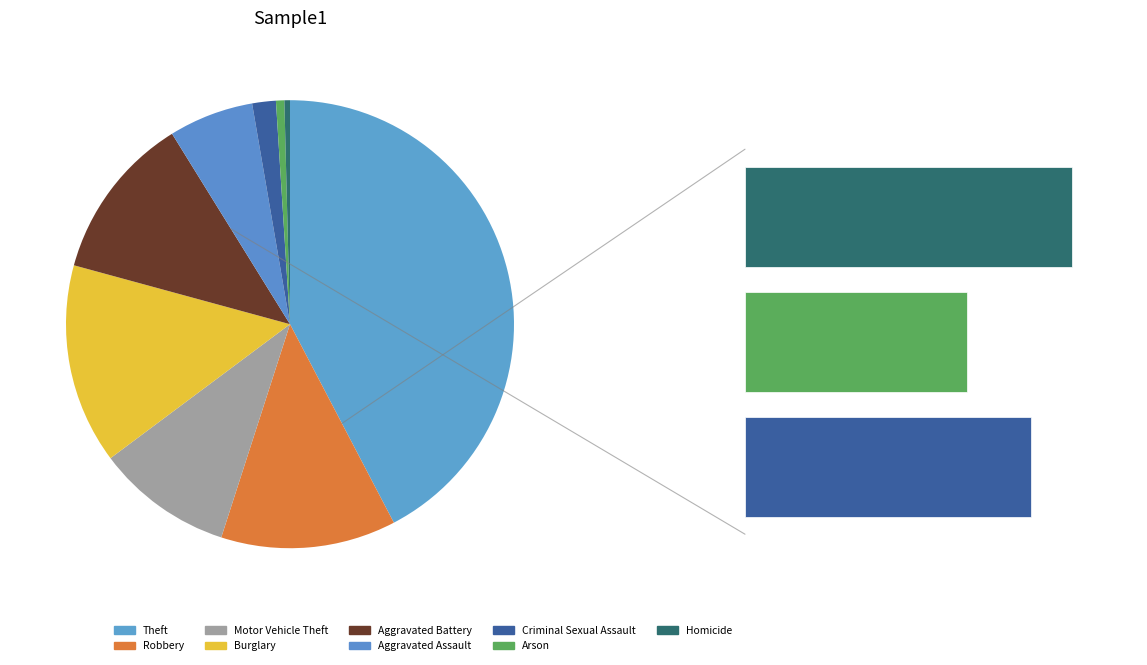

Is there any slice that represents more than half of the pie?

No